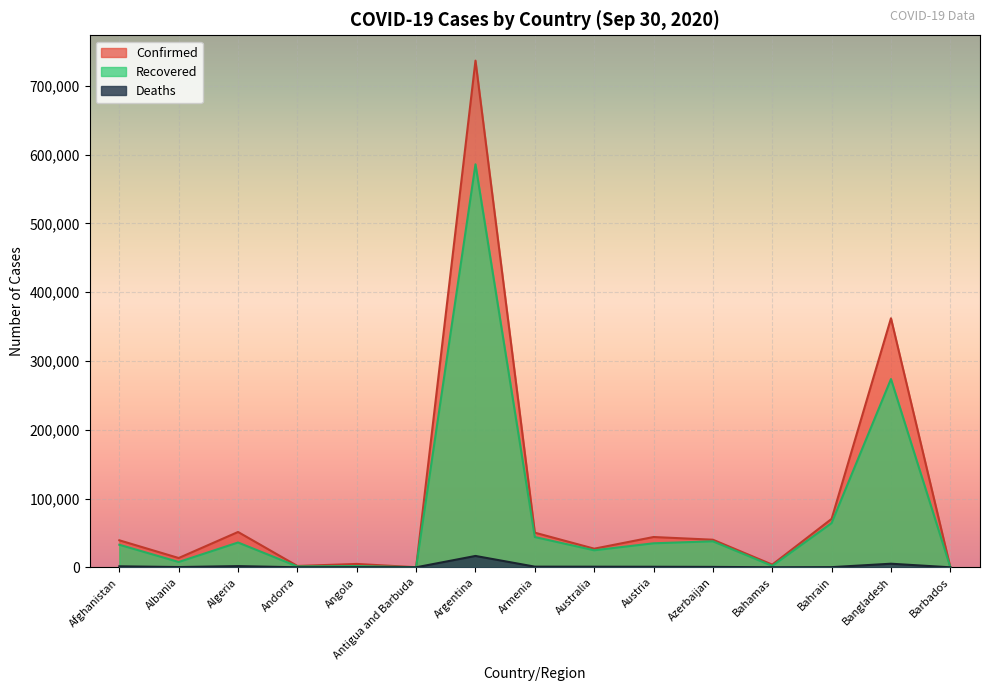

Rank the series by their average value, from lowest to highest.

Deaths, Recovered, Confirmed